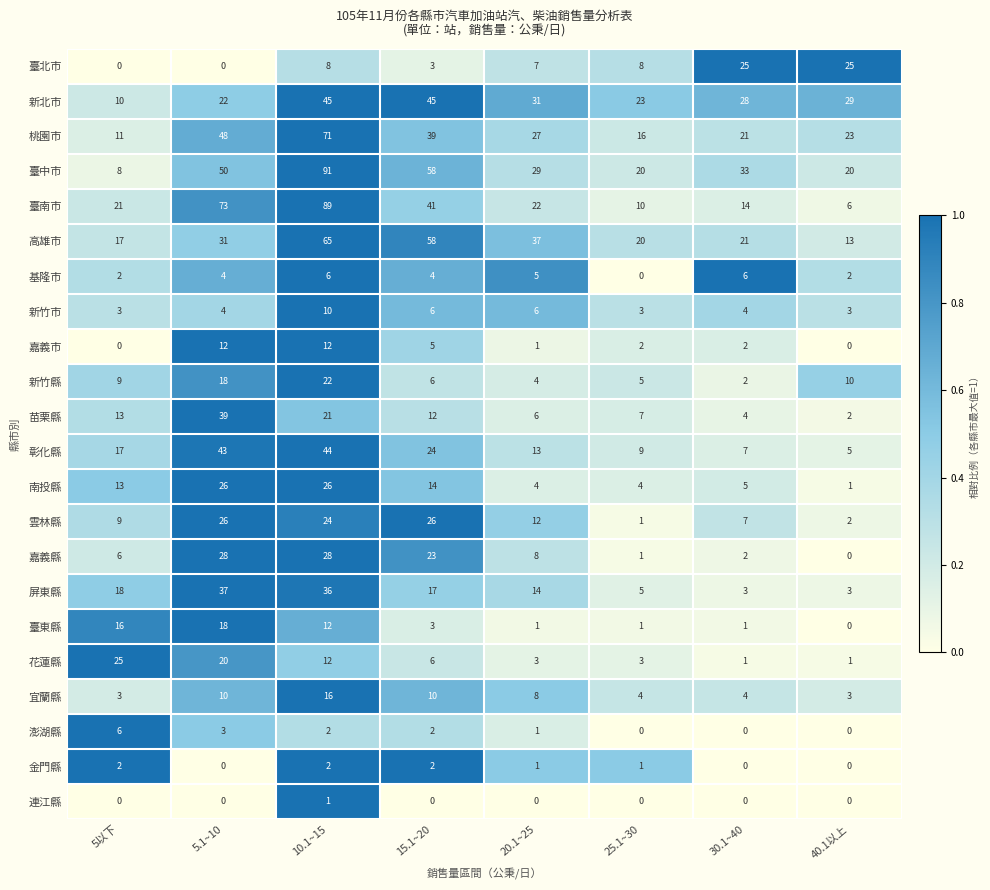

Which series changed the most between 5以下 and 40.1以上?

臺北市